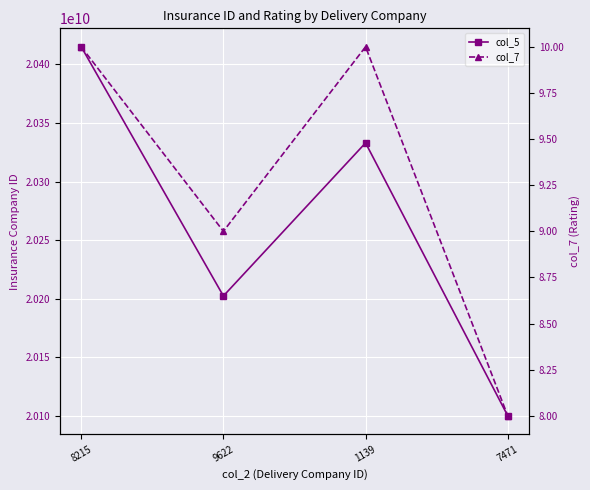

What position from the left is 7471?

4